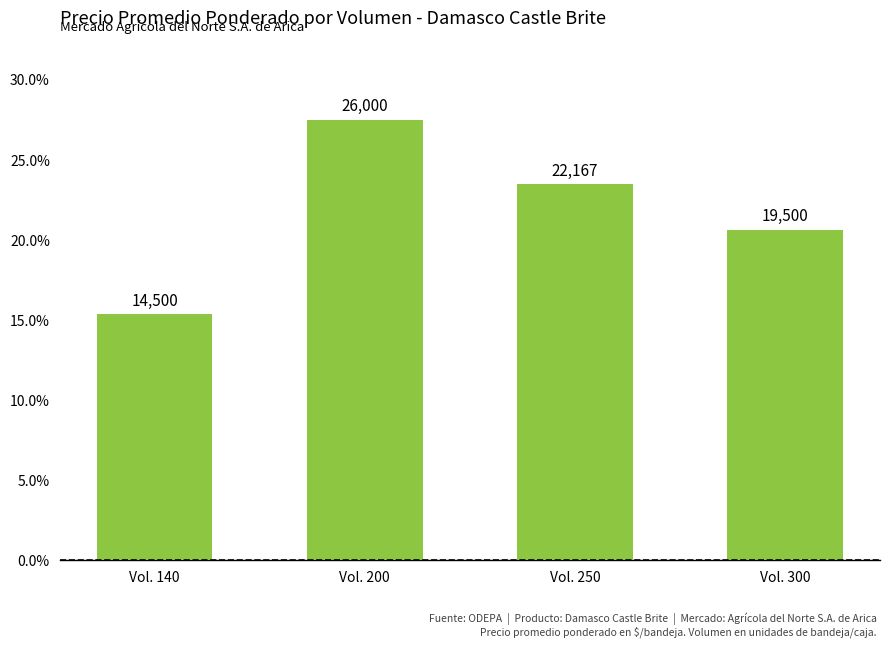

What is the change in value from Vol. 200 to Vol. 250?

-4.1